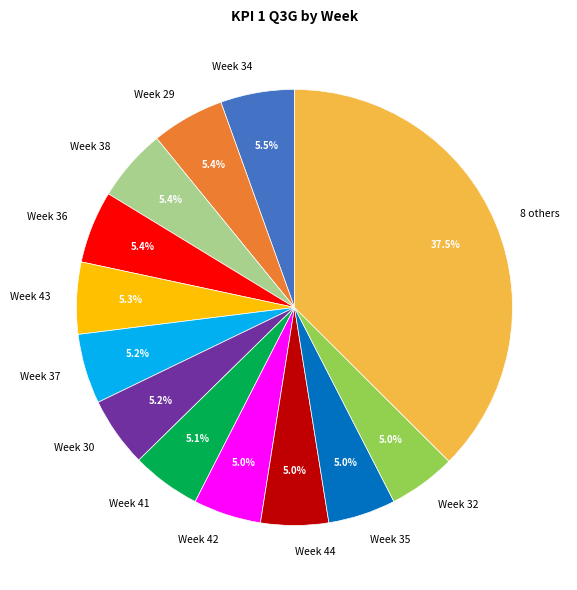

Which slice is the largest?

8 others